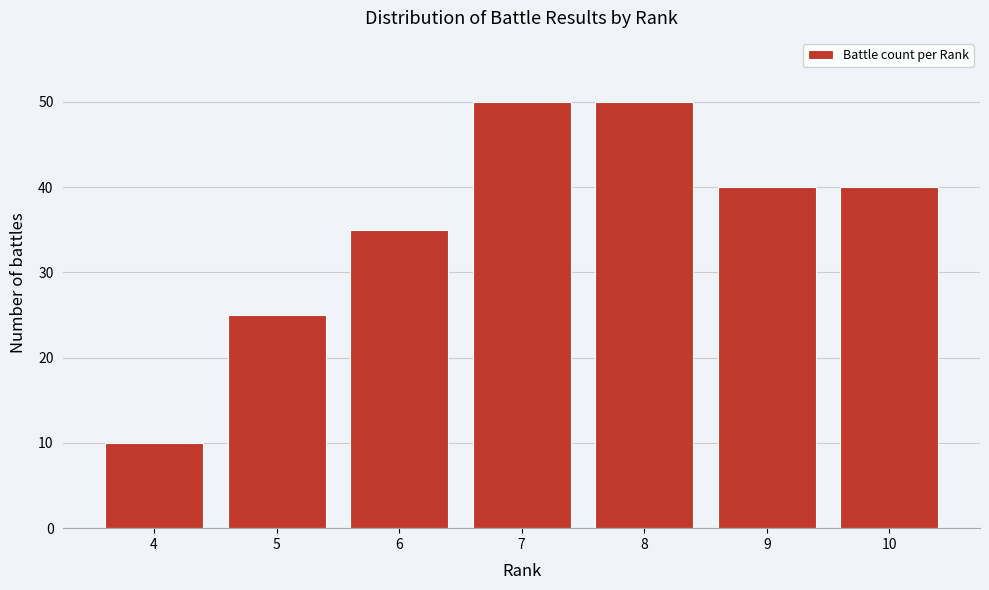

Reading right to left, transcribe all the data shown in this chart.

40	40	50	50	35	25	10